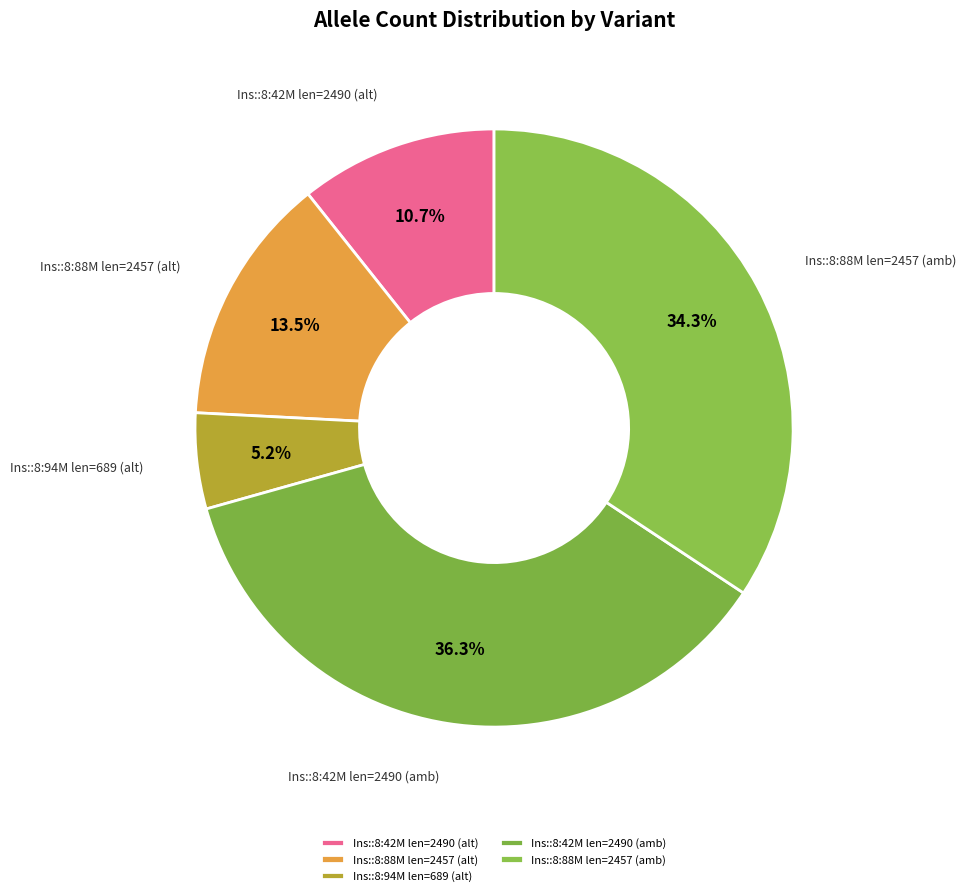

Between Ins::8:42M len=2490 (alt) and Ins::8:88M len=2457 (amb), which is larger?

Ins::8:88M len=2457 (amb)